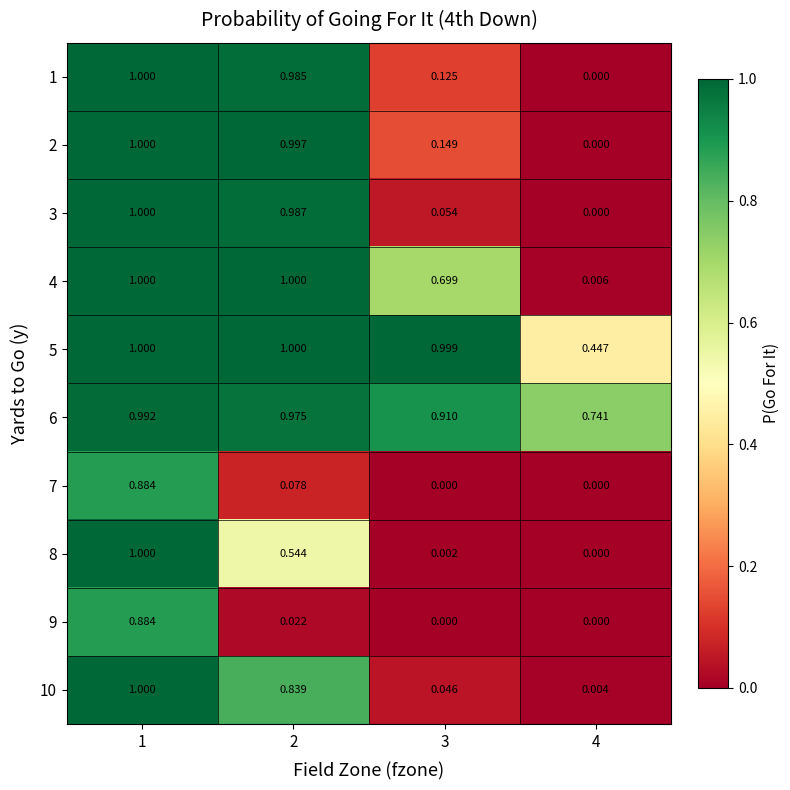

Is the value of 10 at 4 greater than the value of 8 at 3?

Yes